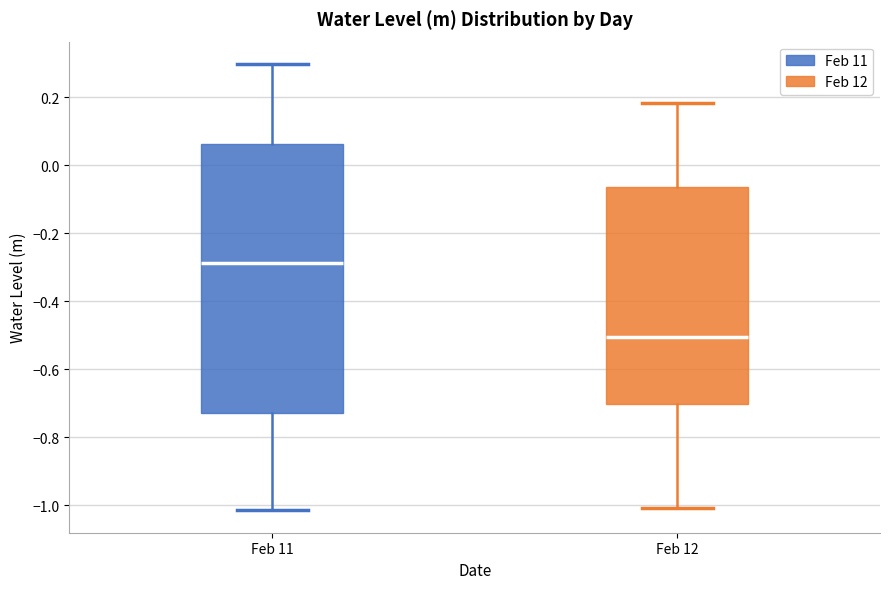

Reading left to right, read every box against the y-axis: the position of its median line, the range the box covers, and the ends of its whiskers. The values are not printed on the chart, so give them approximately, as read against the axis.

Feb 11: median -0.28, box -0.72 to 0.06, whiskers -1.02 to 0.30
Feb 12: median -0.50, box -0.70 to -0.06, whiskers -1.00 to 0.18